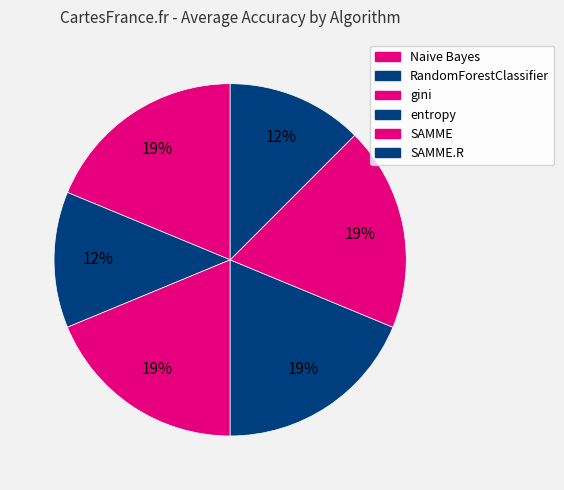

Count the number of slices in the pie.

6